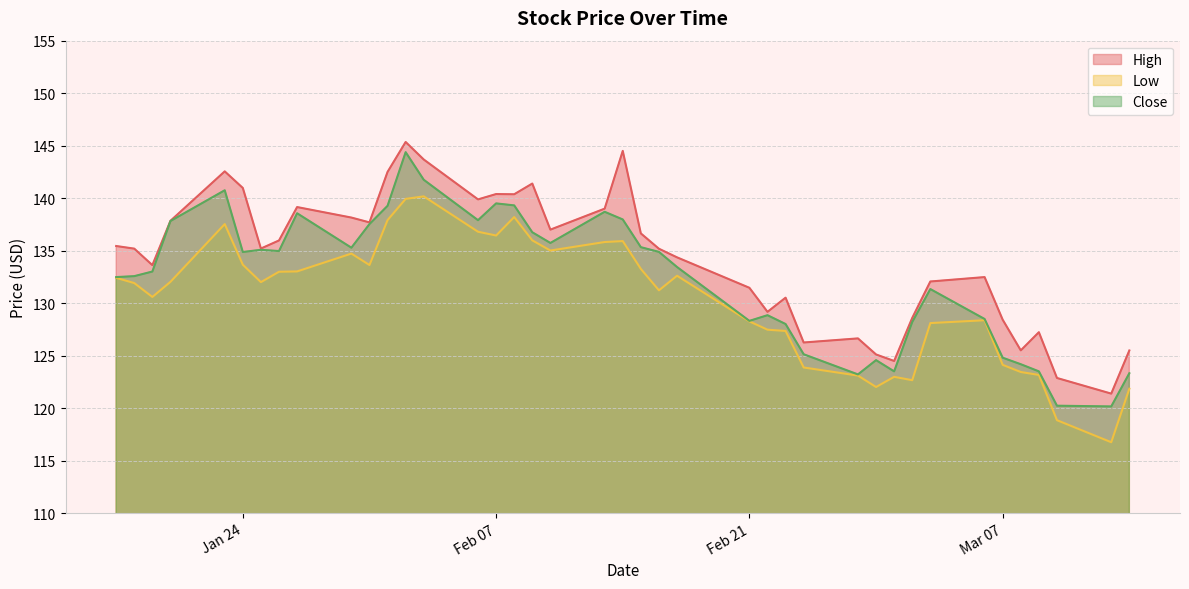

What is the difference between the maximum and minimum values in the Close series?

24.2